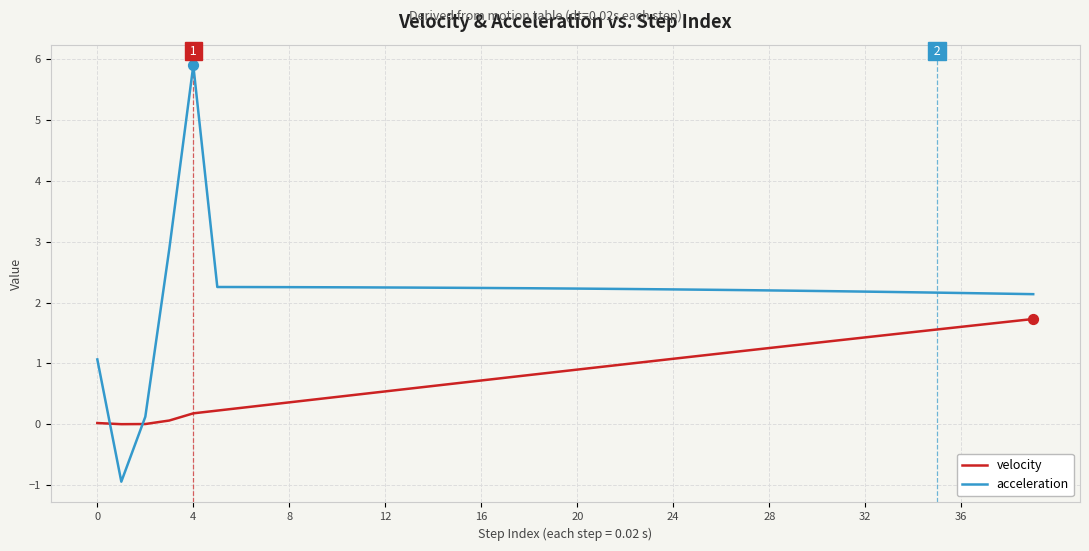

Which series has the largest range (max minus min)?

acceleration